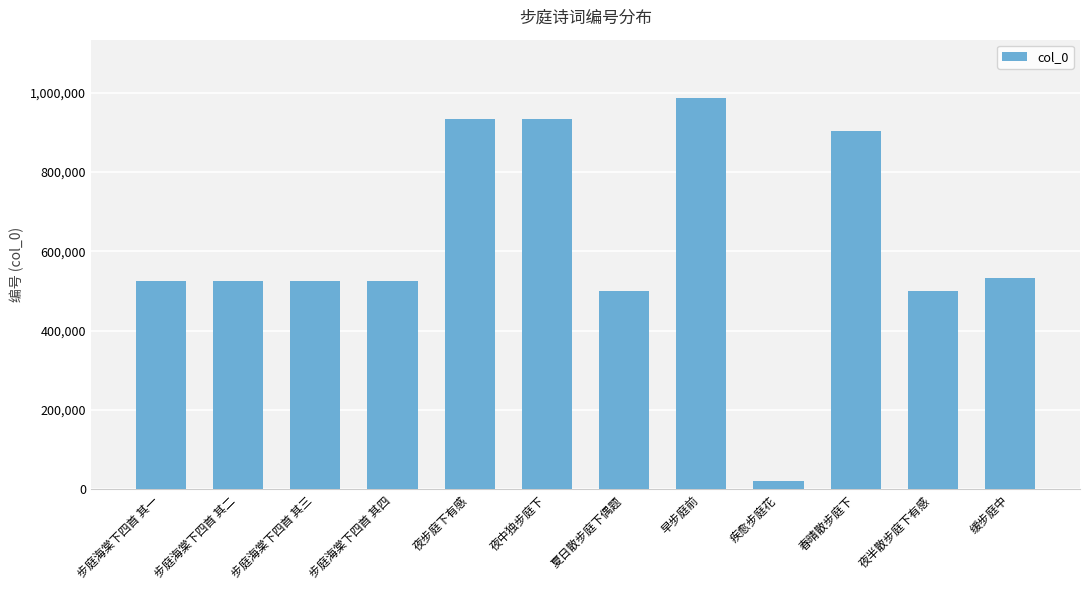

What is the change in value from 早步庭前 to 缓步庭中?

-453073